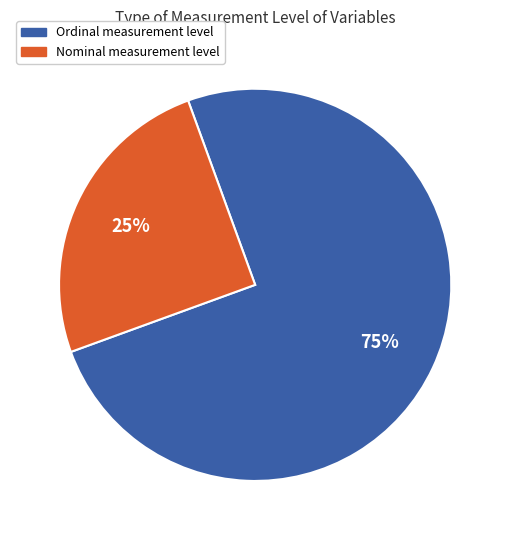

Is there any slice that represents more than half of the pie?

Yes